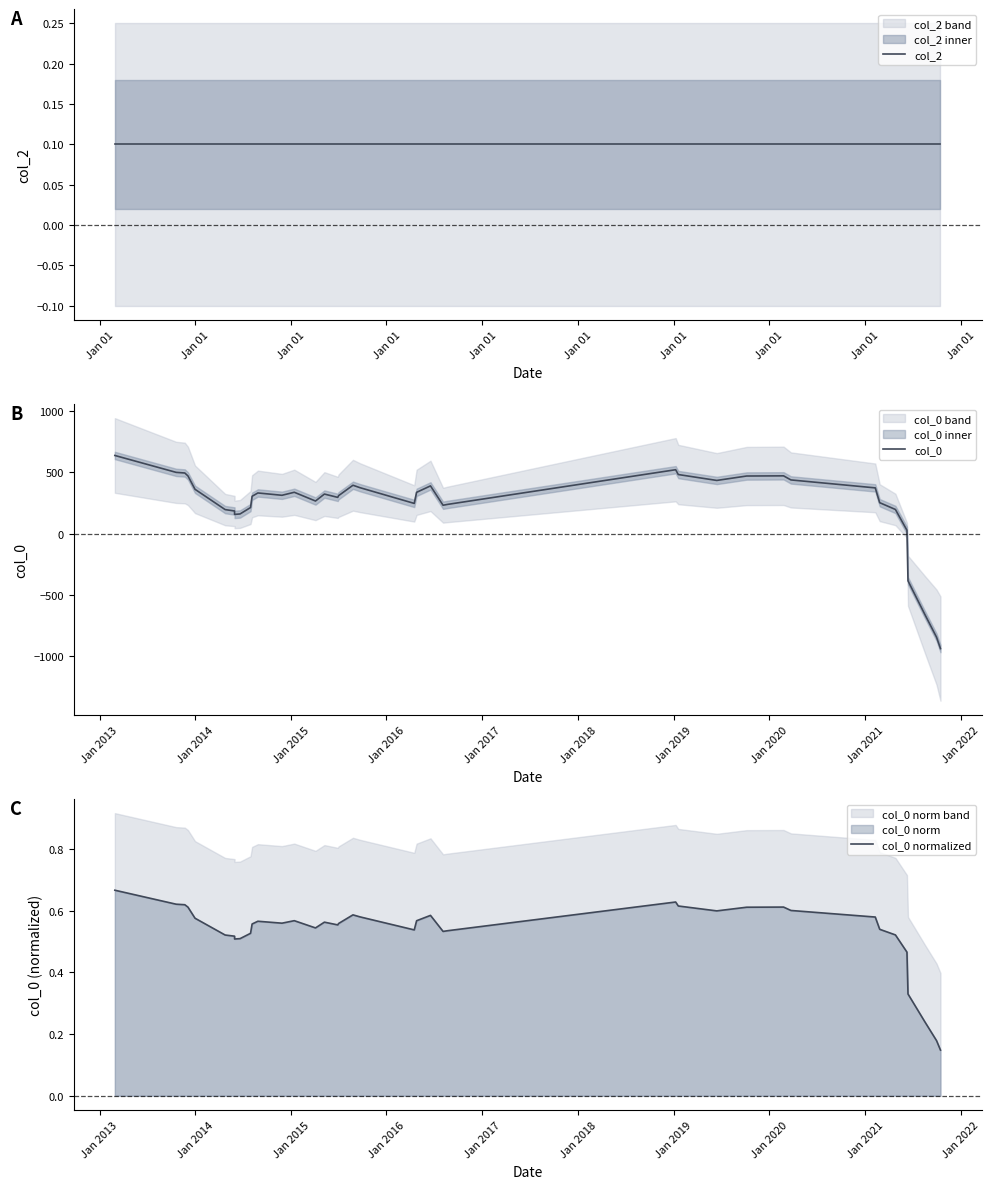

Reading right to left, extract all data points from this chart.

col_2: 0.1	0.1	0.1	0.1	0.1	0.1	0.1	0.1	0.1	0.1	0.1	0.1	0.1	0.1	0.1	0.1	0.1	0.1	0.1	0.1	0.1	0.1	0.1	0.1	0.1	0.1	0.1	0.1	0.1	0.1	0.1	0.1	0.1	0.1	0.1	0.1	0.1	0.1	0.1
col_0: -939.8	-846.7	-659.5	-386.5	26.4	196.3	251.7	372.7	437.6	471.0	469.6	433.5	481.7	521.0	238.0	231.0	389.0	336.3	245.8	374.2	394.2	308.7	295.1	322.2	265.4	336.8	312.2	331.2	304.2	212.2	159.7	156.0	183.9	195.4	361.2	470.6	494.3	499.4	637.4
col_0 normalized: 0.1	0.2	0.2	0.3	0.5	0.5	0.5	0.6	0.6	0.6	0.6	0.6	0.6	0.6	0.5	0.5	0.6	0.6	0.5	0.6	0.6	0.6	0.6	0.6	0.5	0.6	0.6	0.6	0.6	0.5	0.5	0.5	0.5	0.5	0.6	0.6	0.6	0.6	0.7